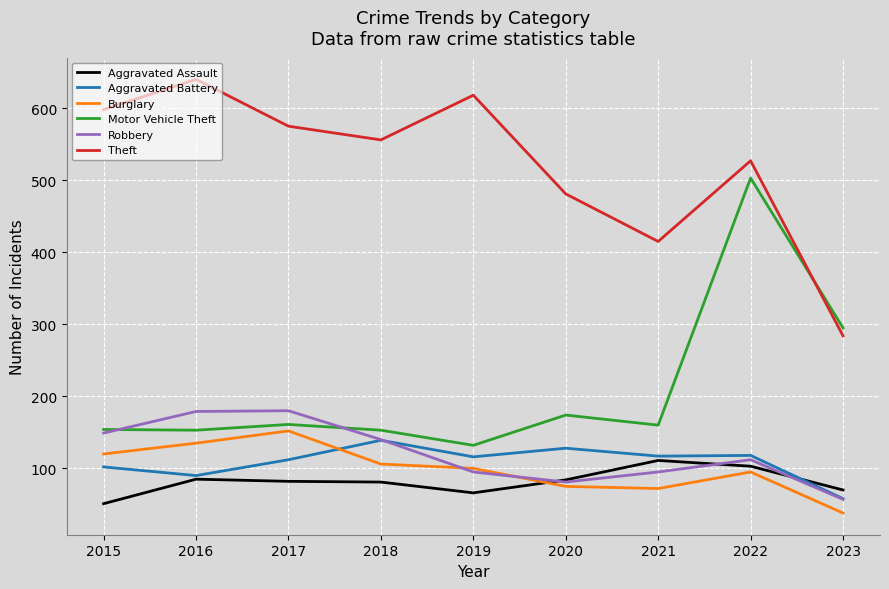

True or false: Burglary has a value of 98 at 2021.

False